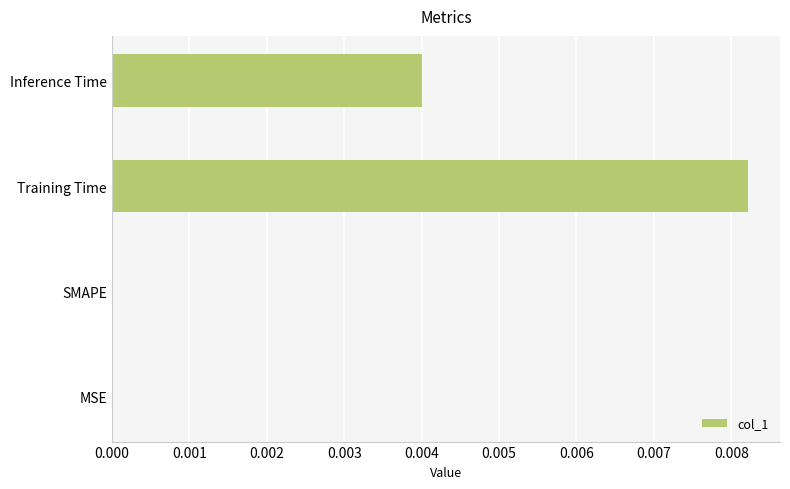

Is it true that the value at MSE is 0.0?

True